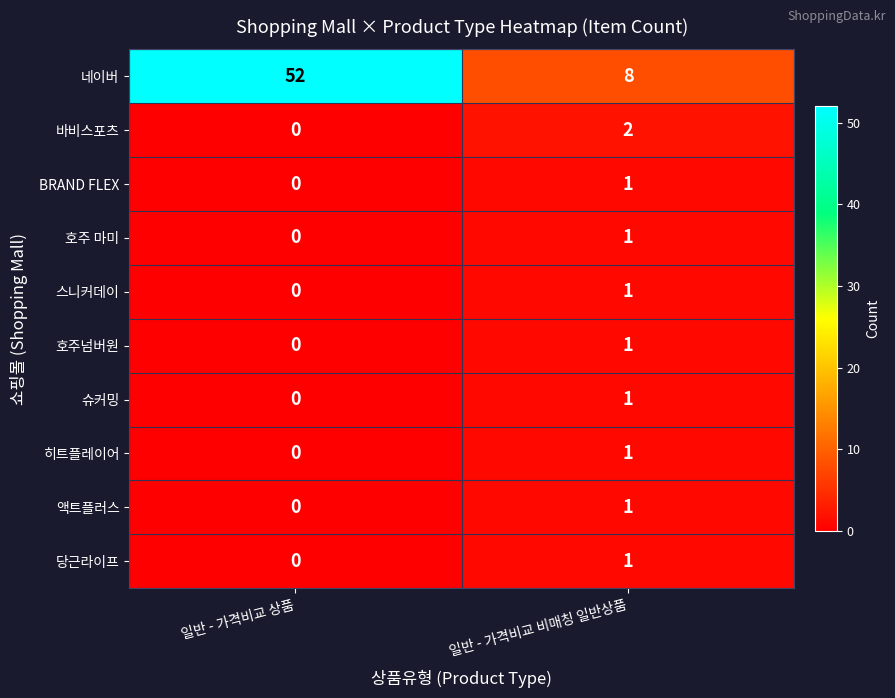

What is the average value of the 네이버 series?

30